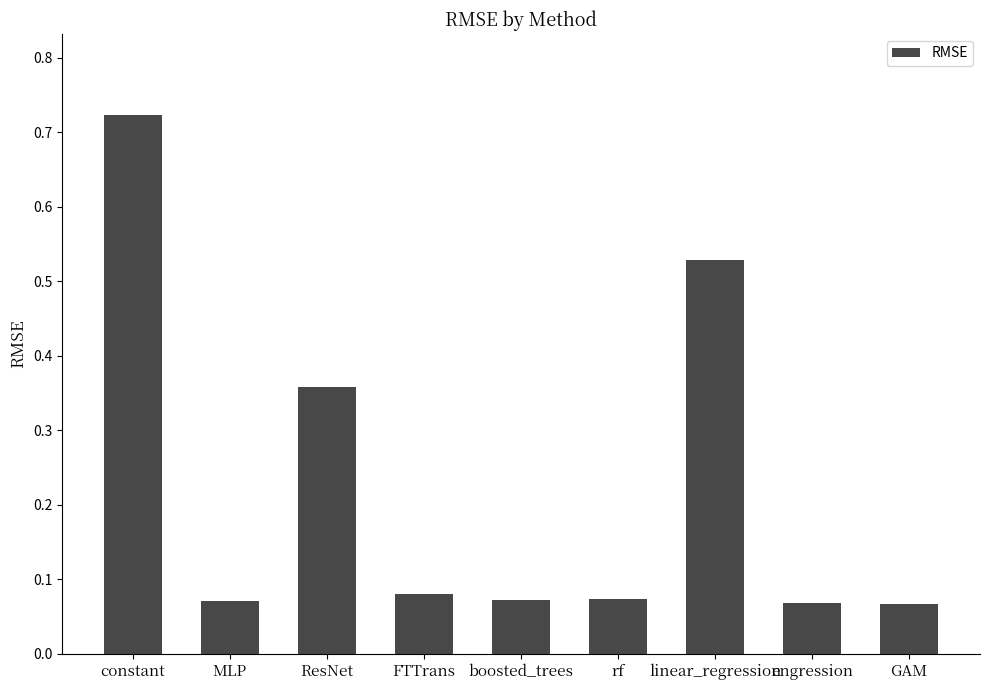

What is the sum of all values?

2.0